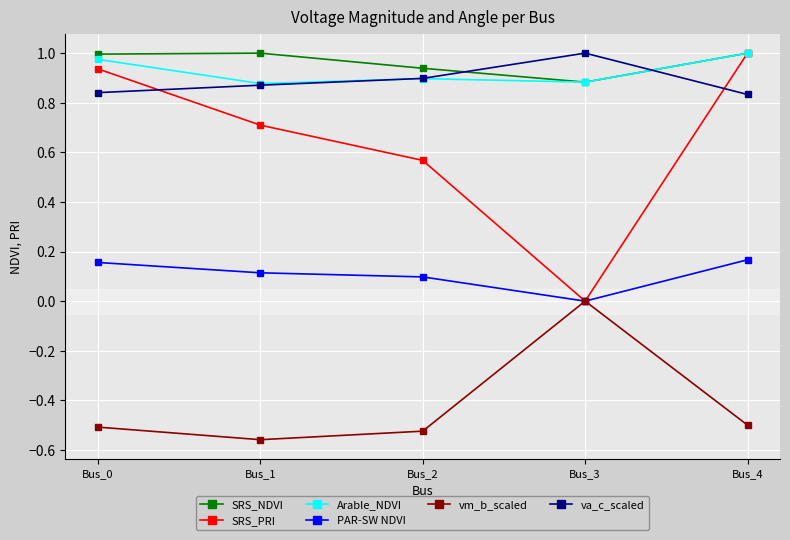

At which category does SRS_NDVI reach its first local peak?

Bus_1